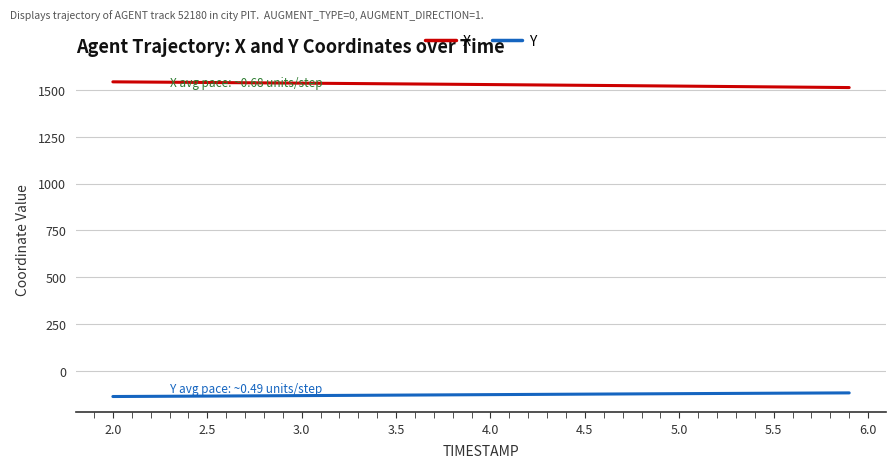

What are all the series names shown in the legend?

X, Y